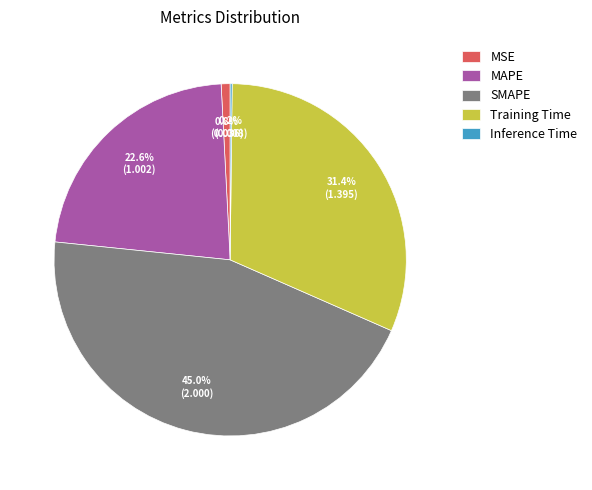

Which slice is the largest?

SMAPE